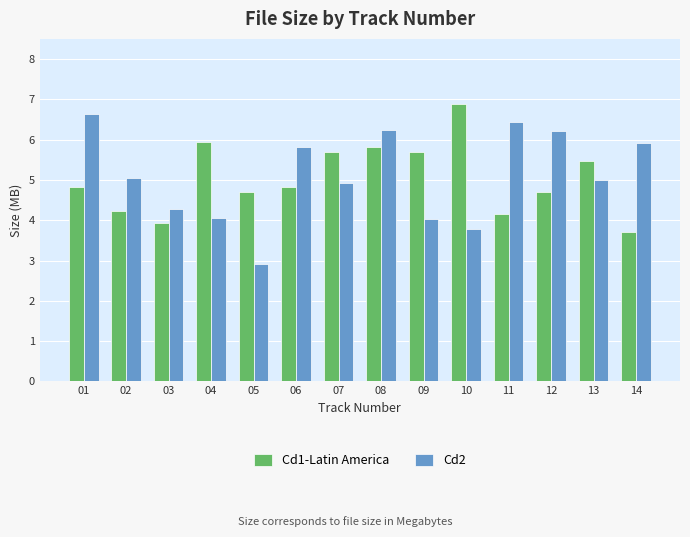

Count the number of categories in the chart.

14